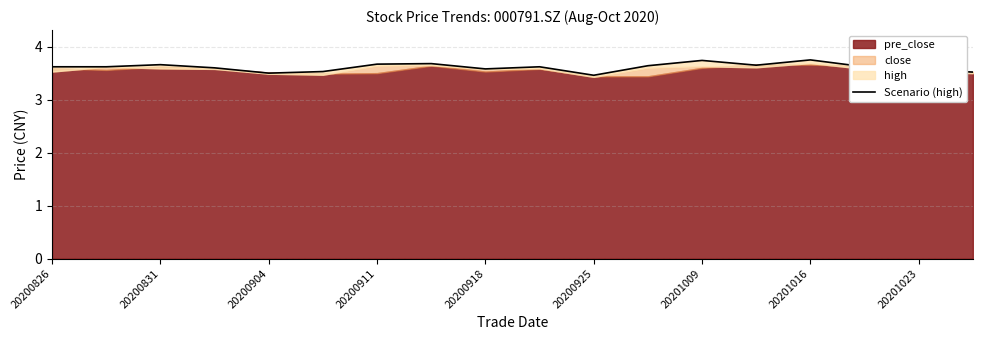

What is the sum of all values?

65.0